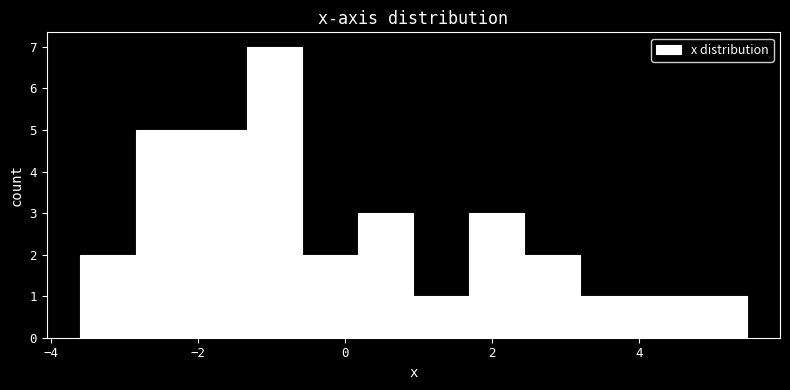

Around what value on the x-axis is the tallest bar? Give the approximate position of its centre, as read against the axis.

-1.0